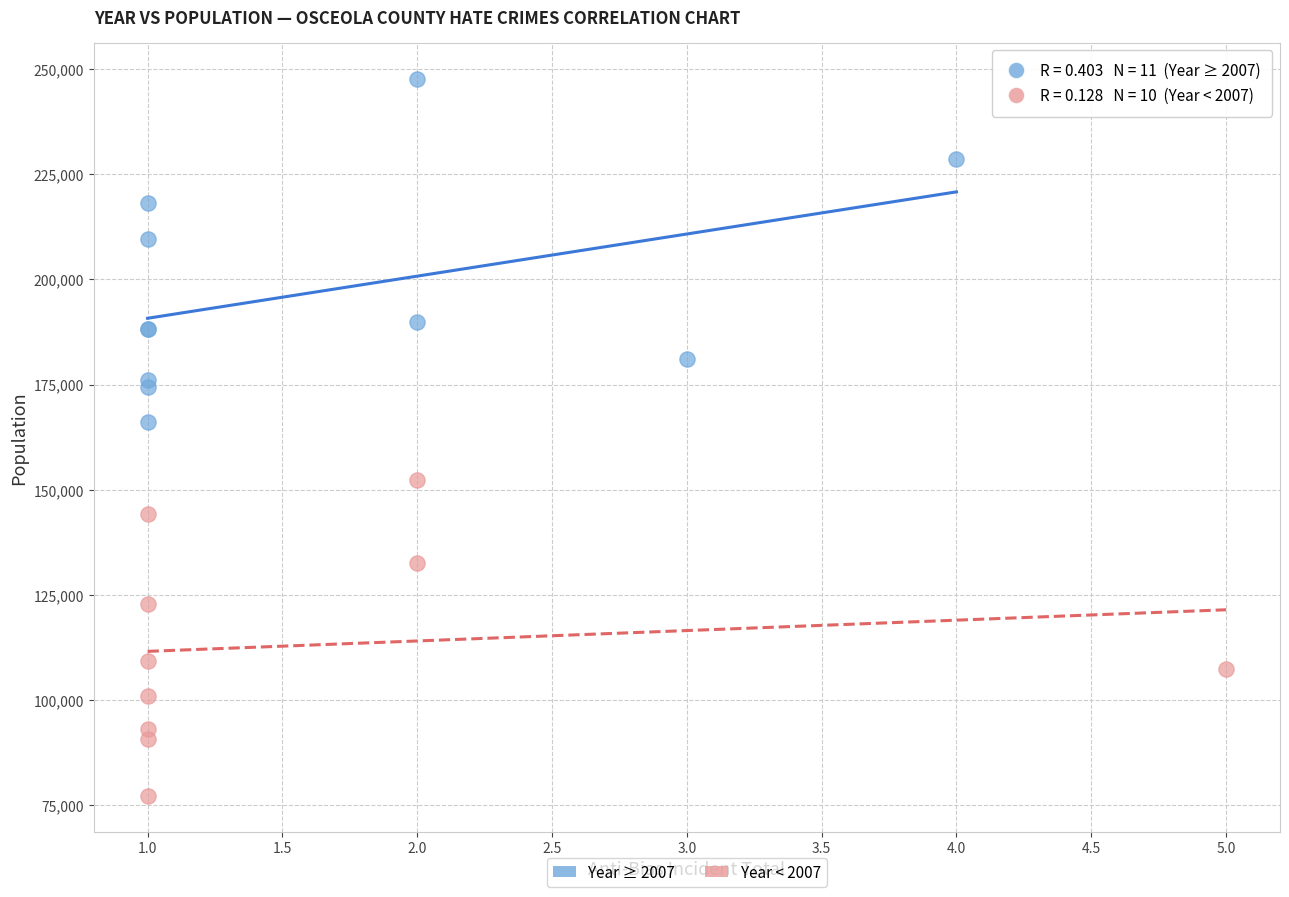

Which series has the largest Y range (max minus min)?

Year ≥ 2007